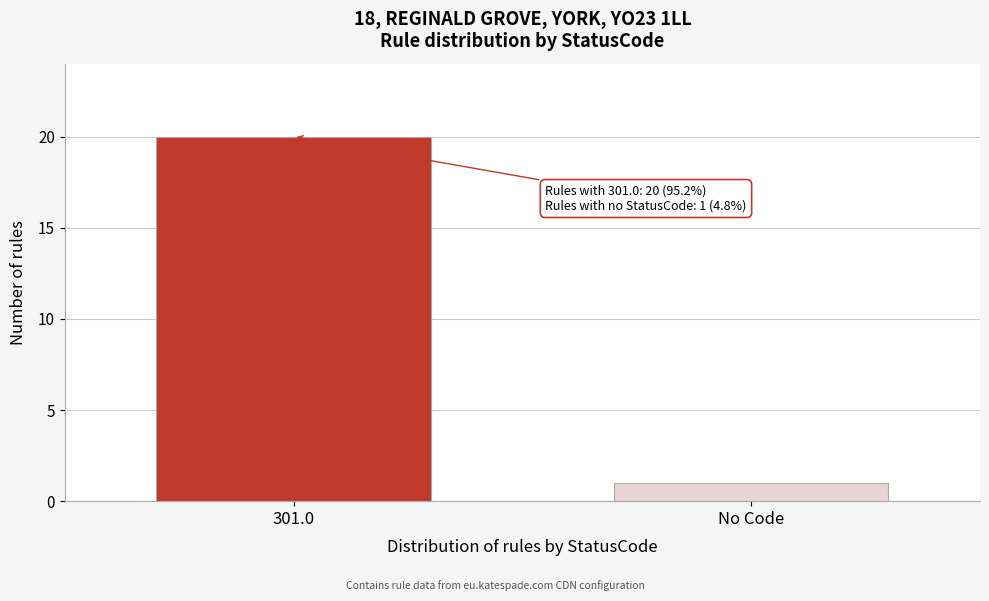

Reading left to right, list all the values displayed in this chart.

20	1